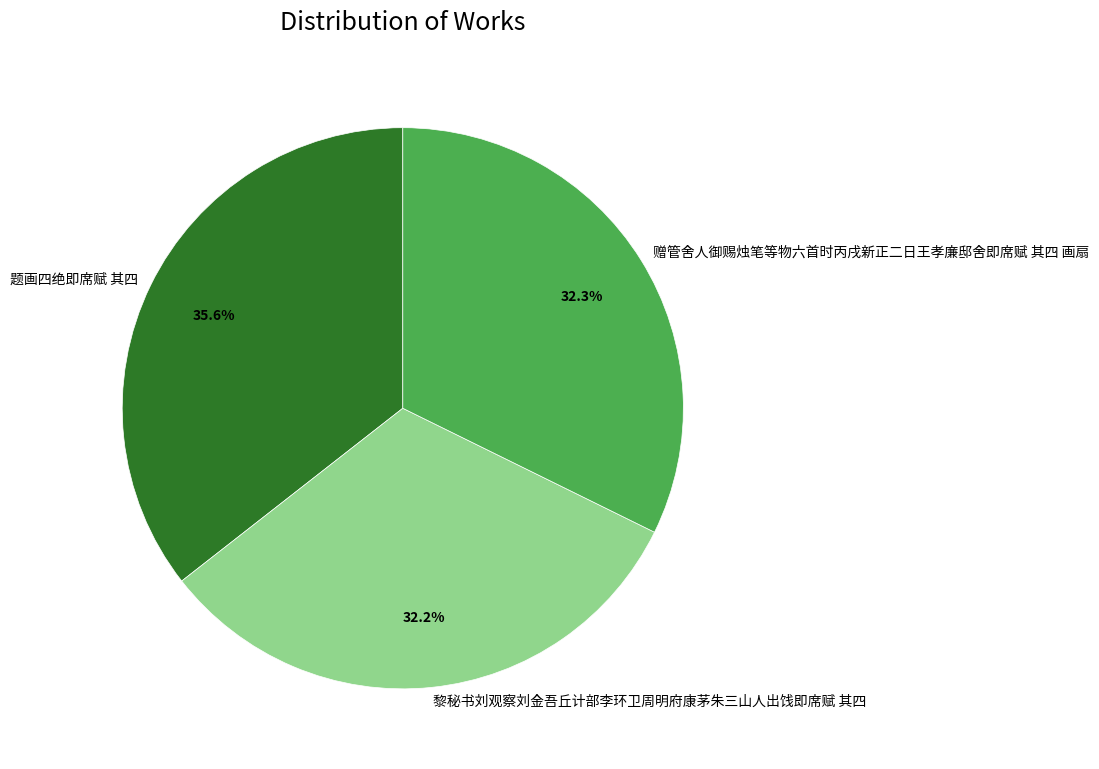

Approximately how many times larger is the value at 赠管舍人御赐烛笔等物六首时丙戌新正二日王孝廉邸舍即席赋 其四 画扇 compared to 题画四绝即席赋 其四?

0.9